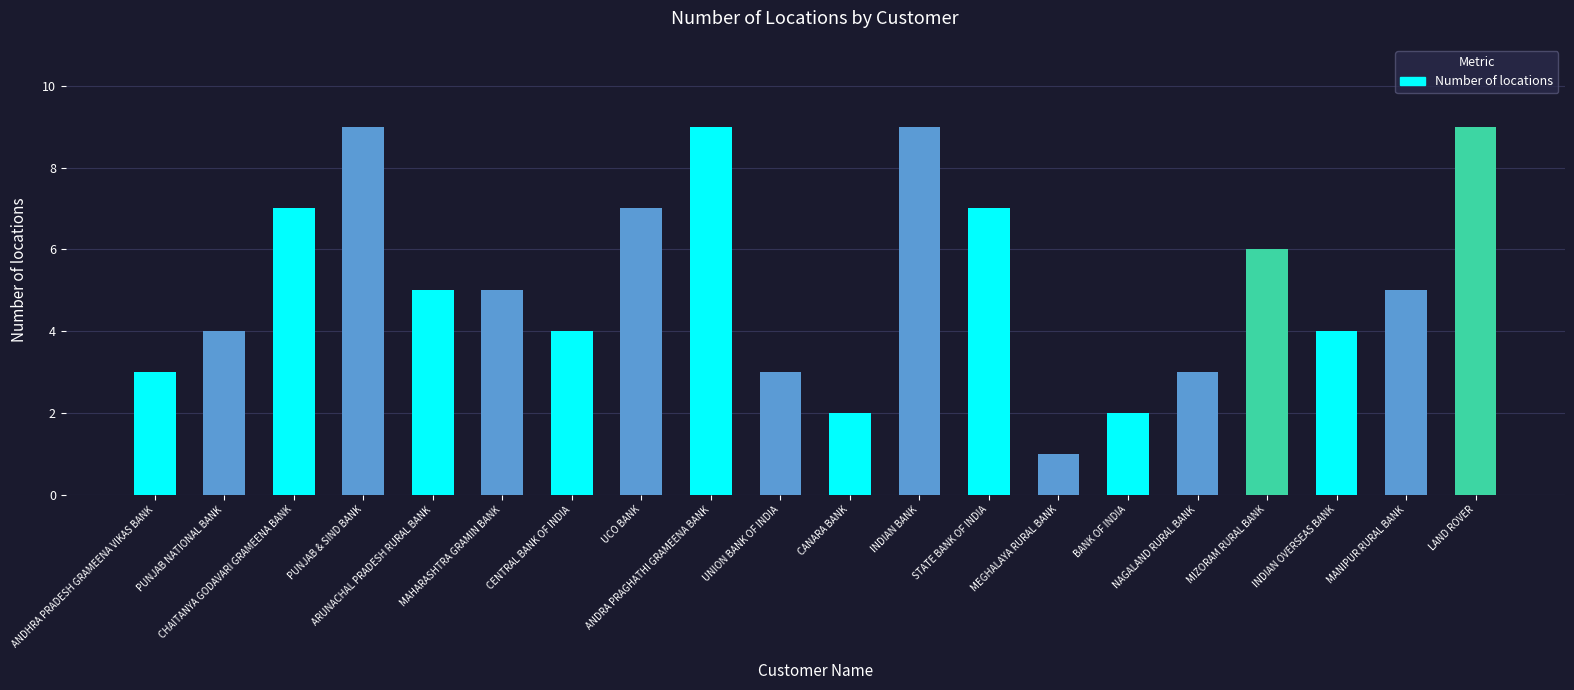

The value at INDIAN OVERSEAS BANK is 4. True or false?

True